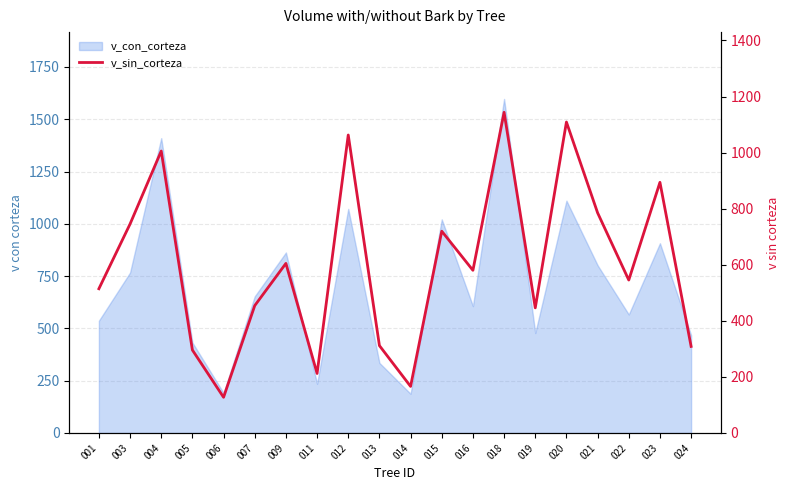

What is the greatest value displayed?

1143.8